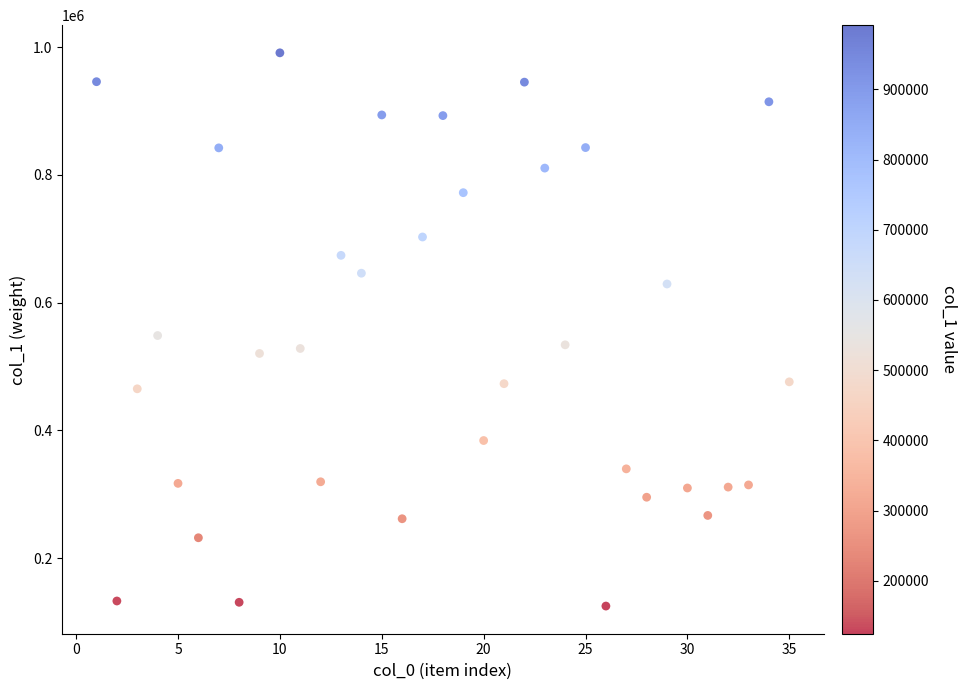

What is the range of Y values (max minus min)?

866613